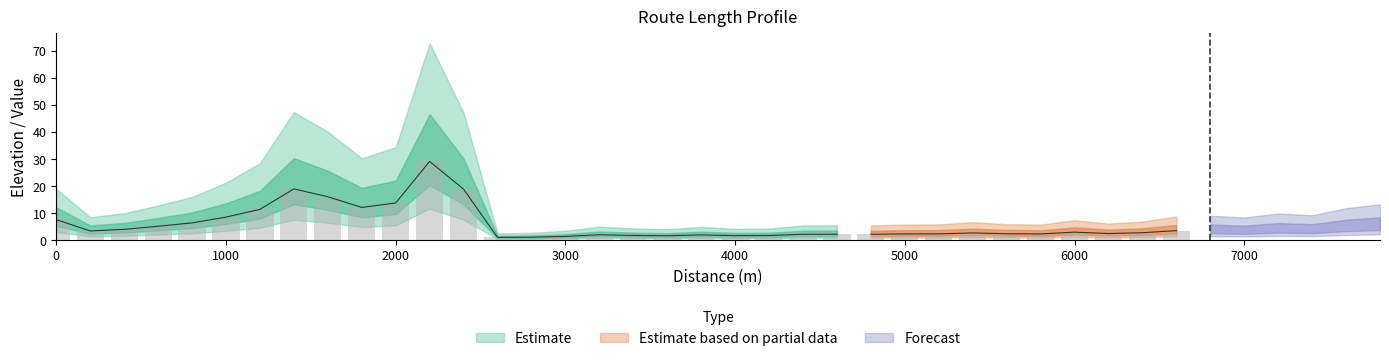

List the labels in order of value, smallest first.

2600, 2800, 3000, 3600, 4000, 4200, 3400, 3800, 3200, 4400, 4800, 4600, 5800, 5000, 5200, 5600, 6200, 5400, 6400, 6000, 7000, 200, 6600, 6800, 7400, 7200, 400, 7600, 600, 7800, 800, 0, 1000, 1200, 1800, 2000, 1600, 2400, 1400, 2200